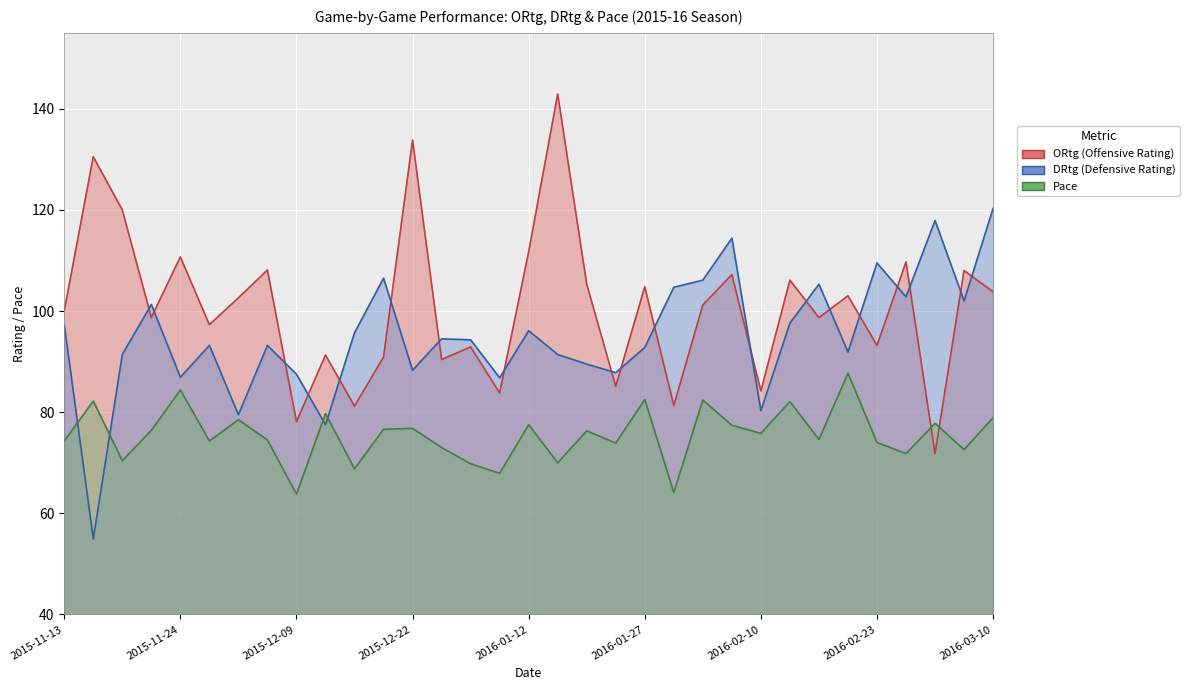

Where do ORtg and DRtg first cross each other?

2015-11-18 and 2015-11-23